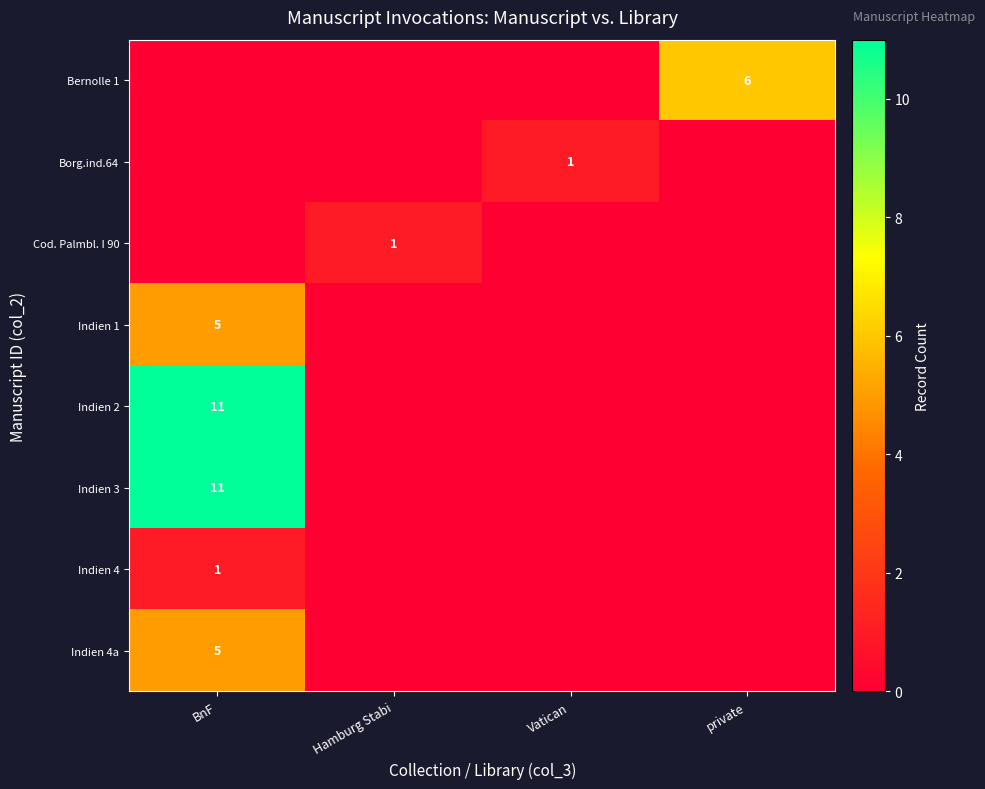

At how many categories does at least one series exceed 0?

4